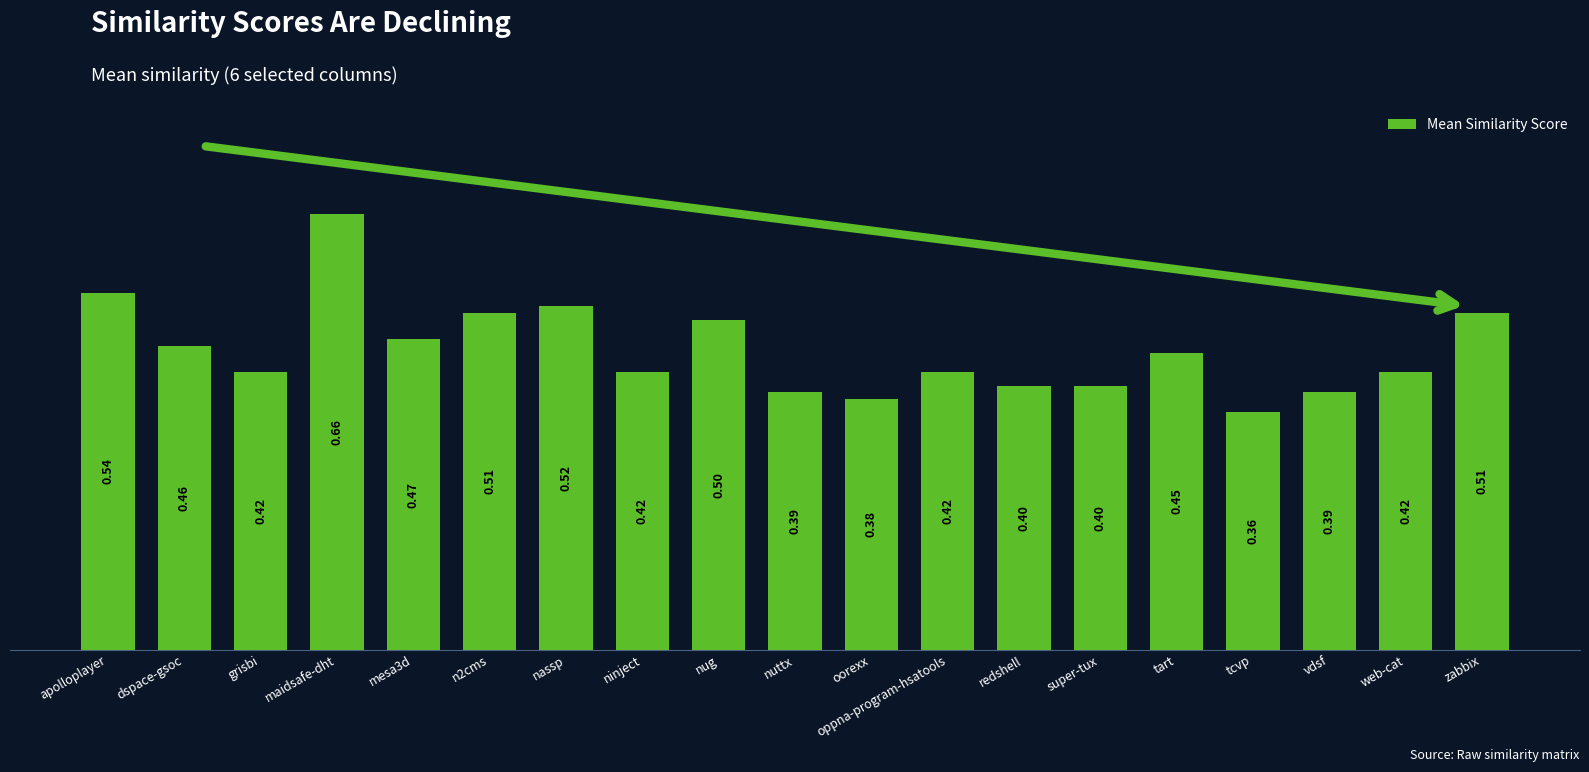

What is the label of the 16th bar from the right?

maidsafe-dht